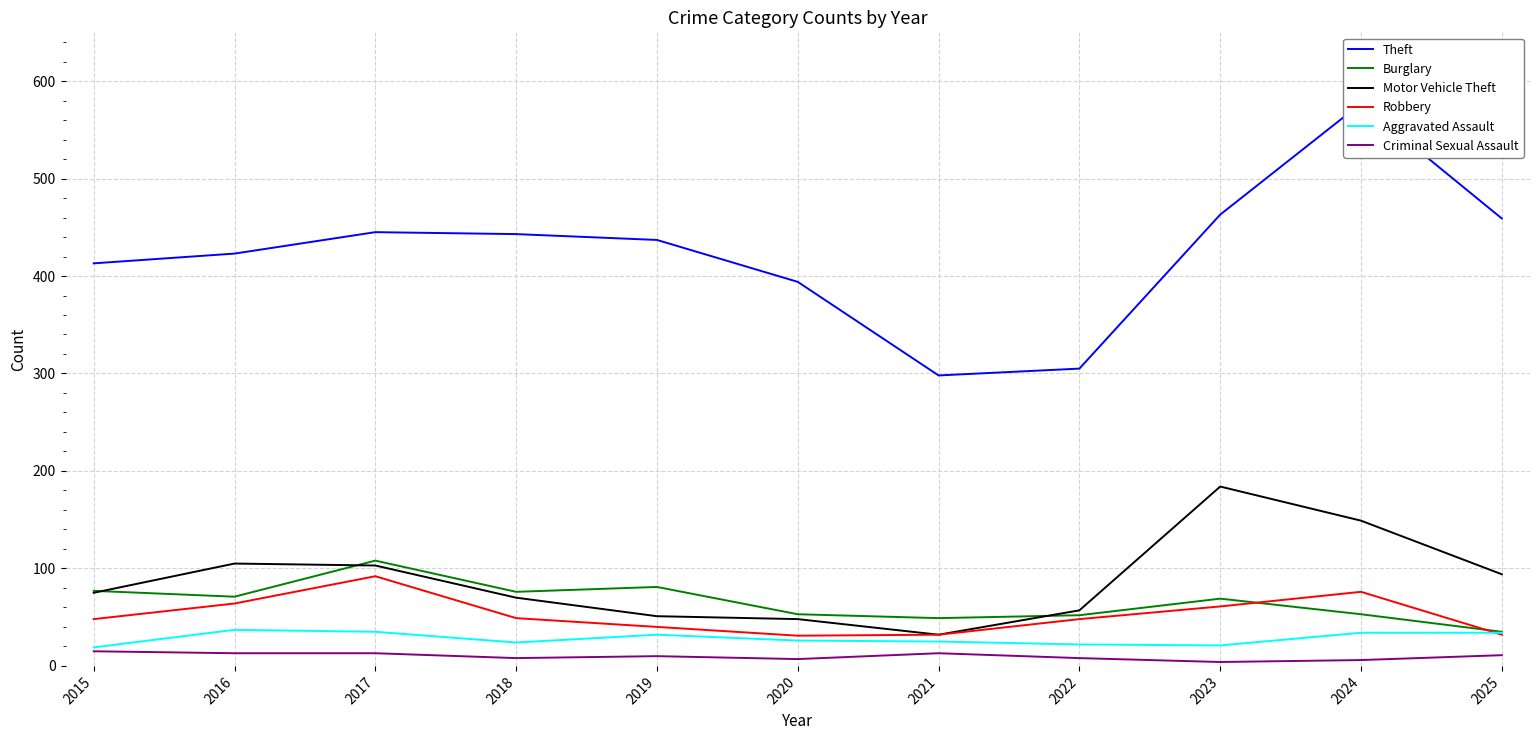

At which label does Motor Vehicle Theft reach its minimum?

2021